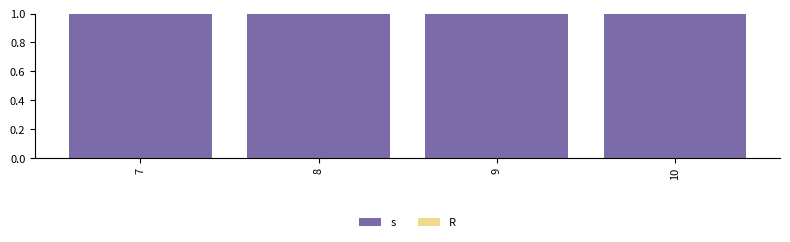

What is the maximum value for s?

1